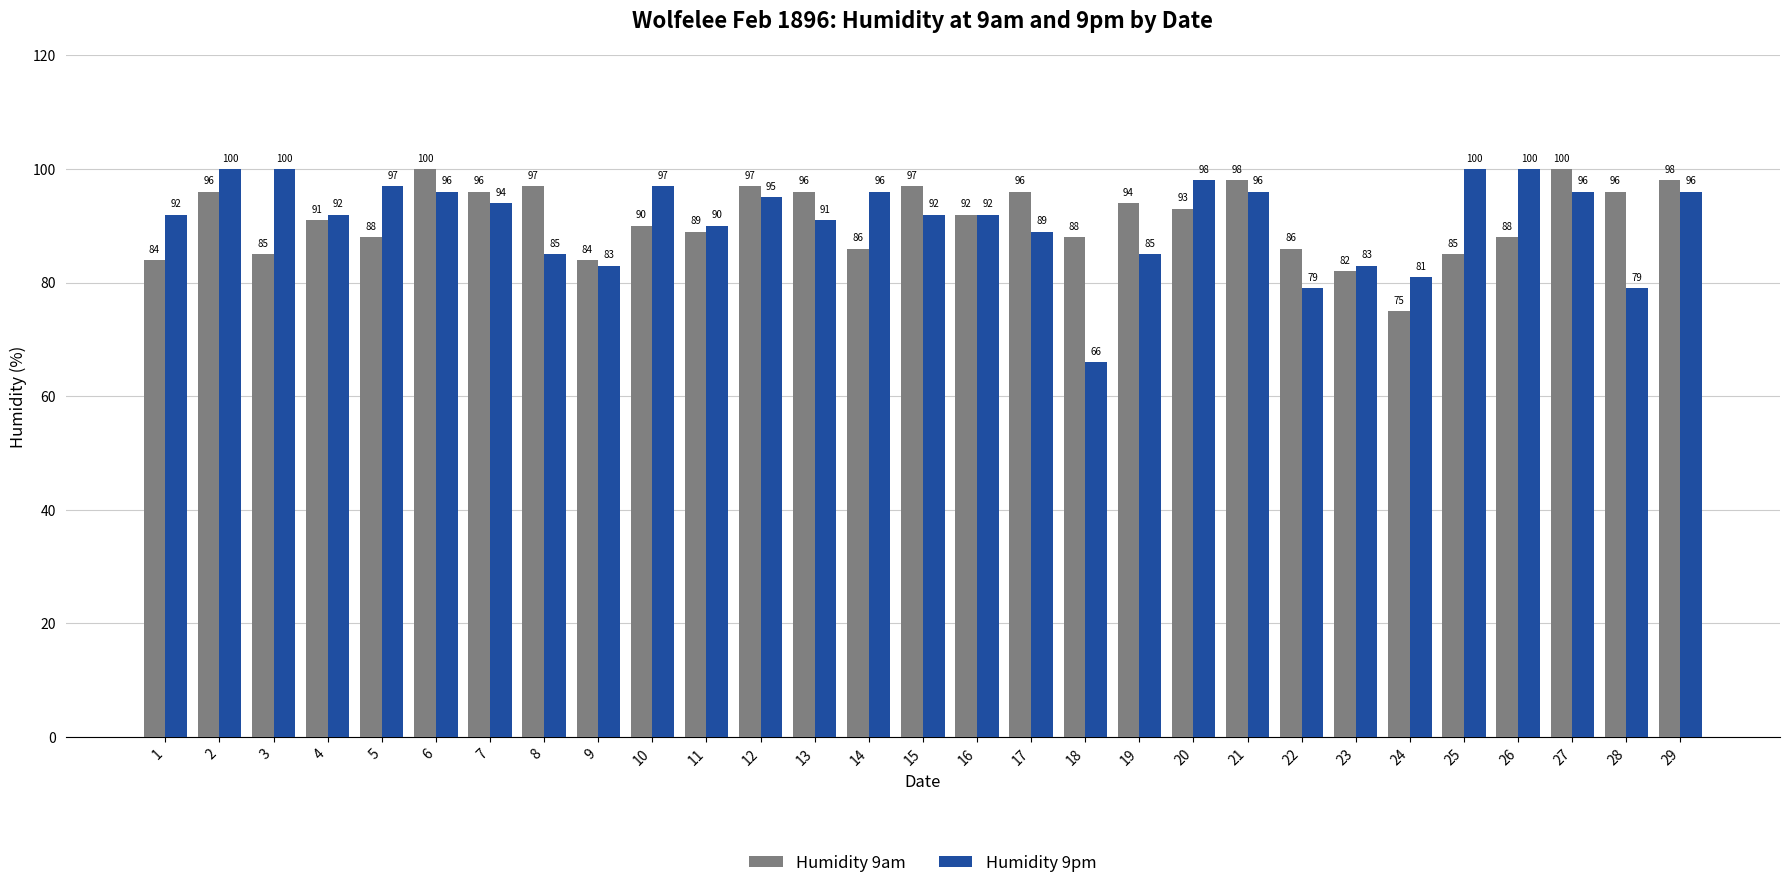

Reading left to right, transcribe all the data shown in this chart.

Humidity 9am: 84	96	85	91	88	100	96	97	84	90	89	97	96	86	97	92	96	88	94	93	98	86	82	75	85	88	100	96	98
Humidity 9pm: 92	100	100	92	97	96	94	85	83	97	90	95	91	96	92	92	89	66	85	98	96	79	83	81	100	100	96	79	96